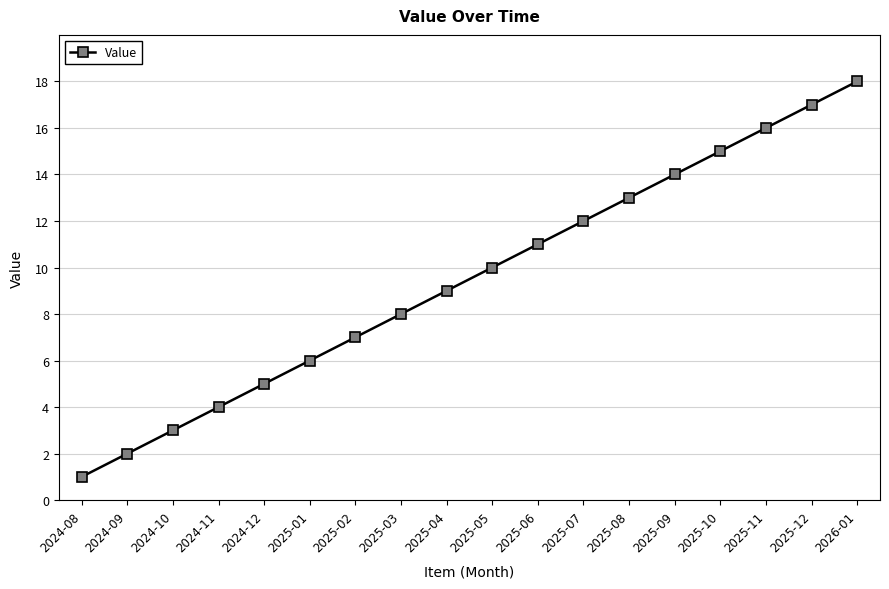

At which label is the value closest to 9?

2025-04